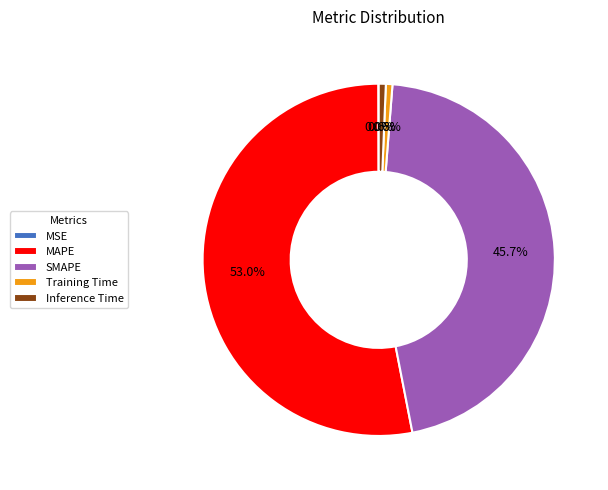

Is MAPE the majority of the pie?

Yes